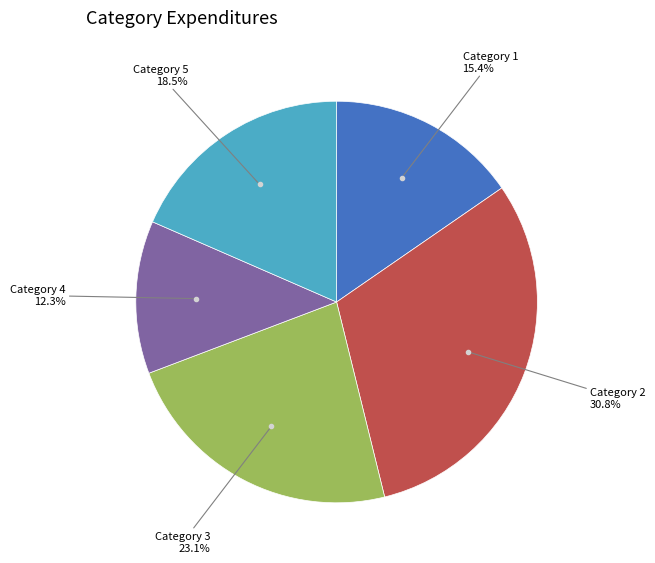

Is there any slice that represents more than half of the pie?

No